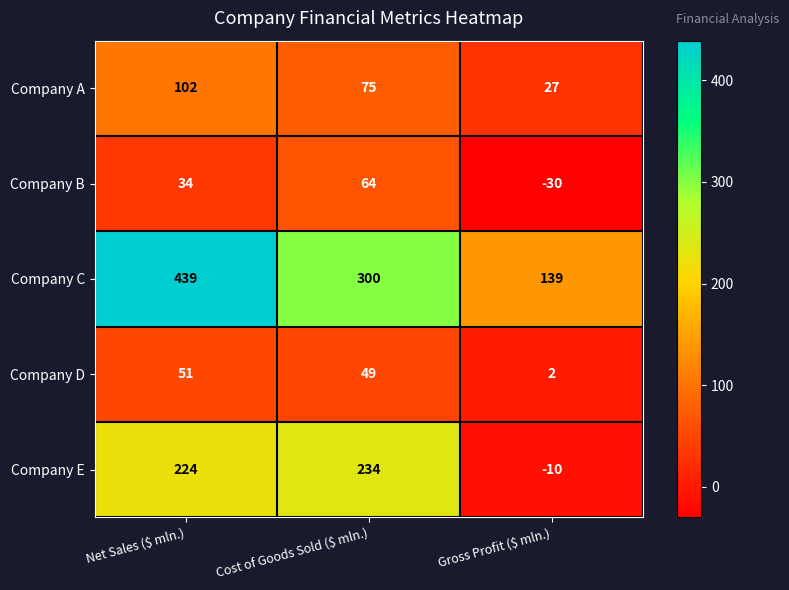

The value of Company A at Net Sales ($ mln.) is 102. True or false?

True